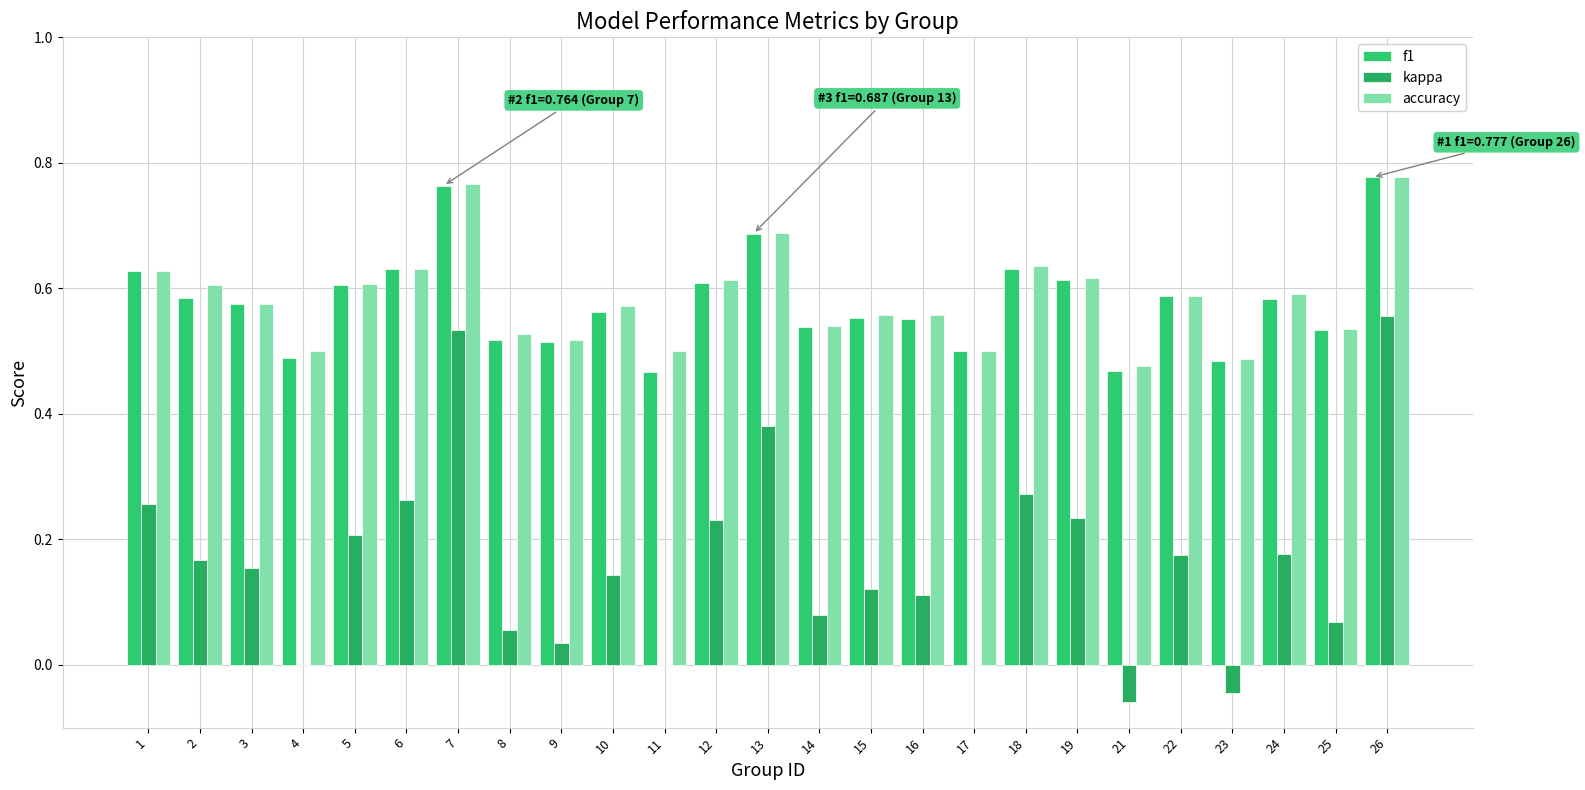

Count the number of categories in the chart.

25